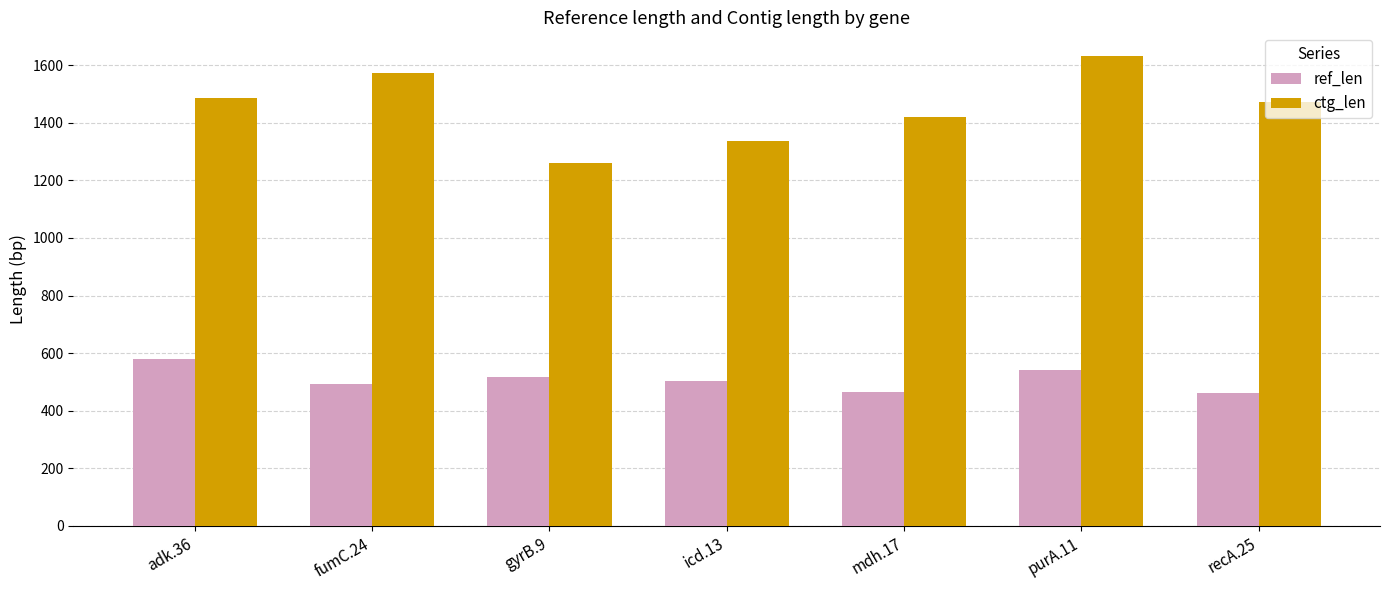

How many series are shown in this chart?

2